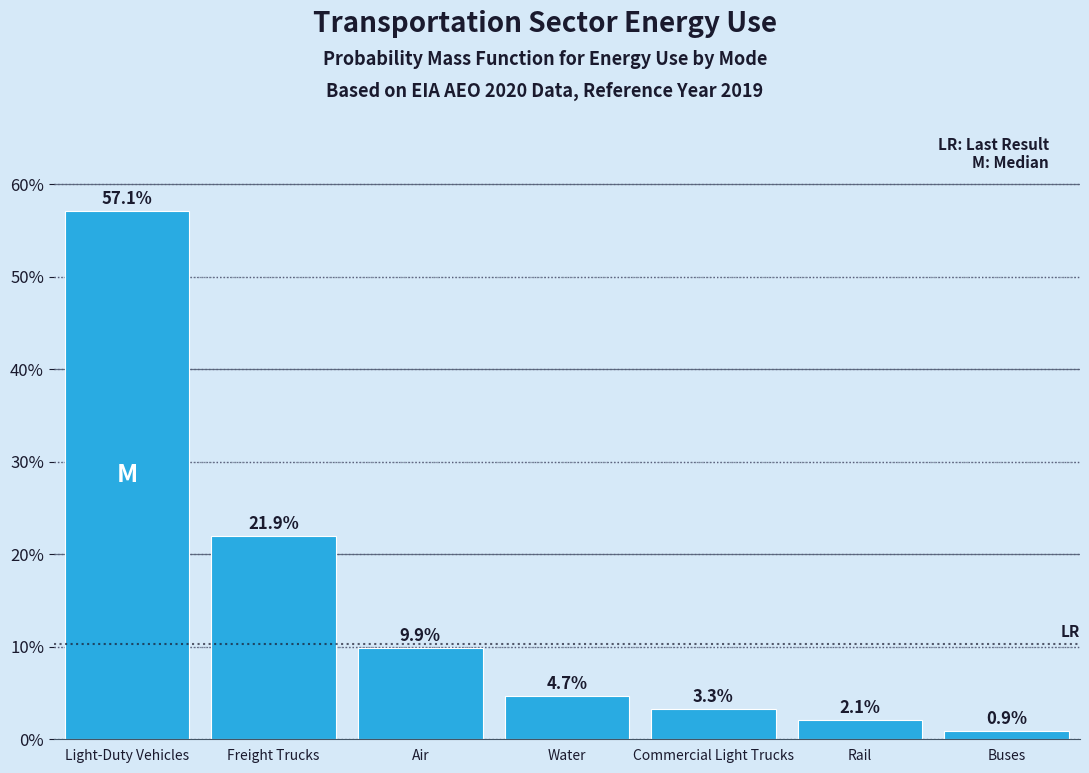

Reading left to right, what are all the values shown in this chart?

Light-Duty Vehicles=57.1	Freight Trucks=21.9	Air=9.9	Water=4.7	Commercial Light Trucks=3.3	Rail=2.1	Buses=0.9